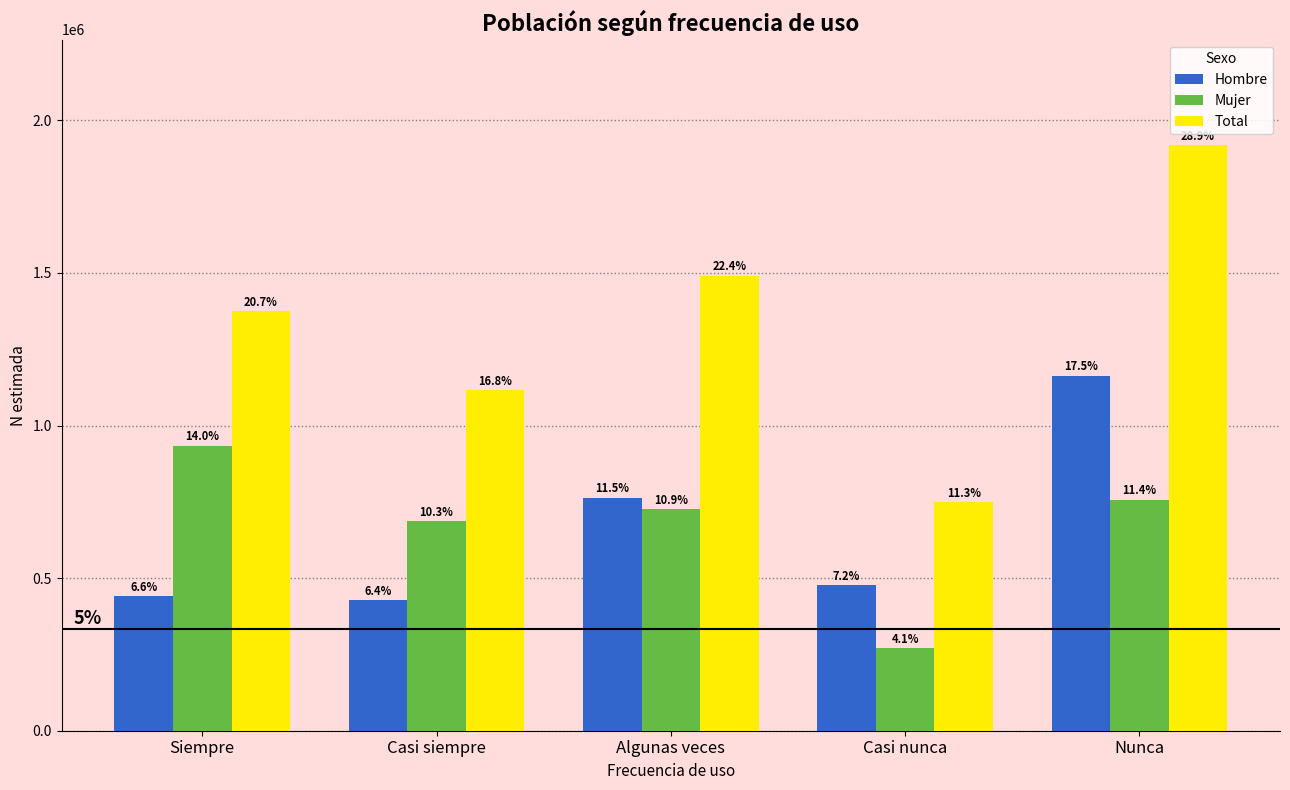

At Nunca, list the series in order from largest to smallest.

Total, Hombre, Mujer